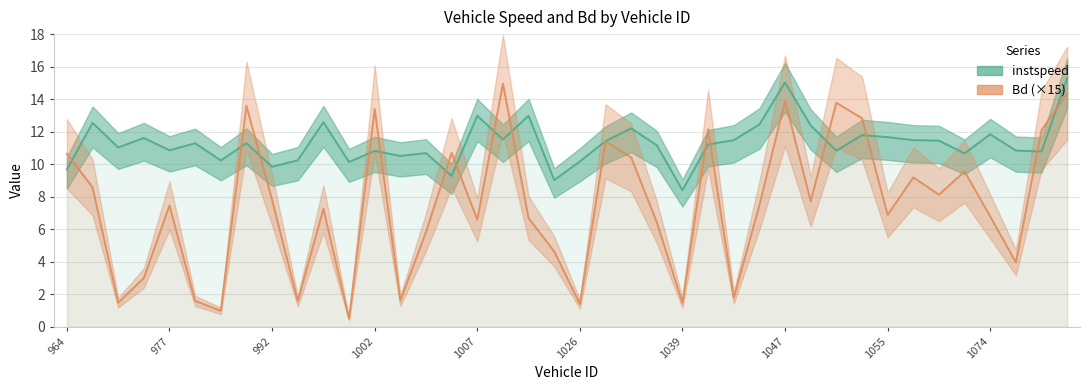

Does the chart display data point markers on the line(s)?

No